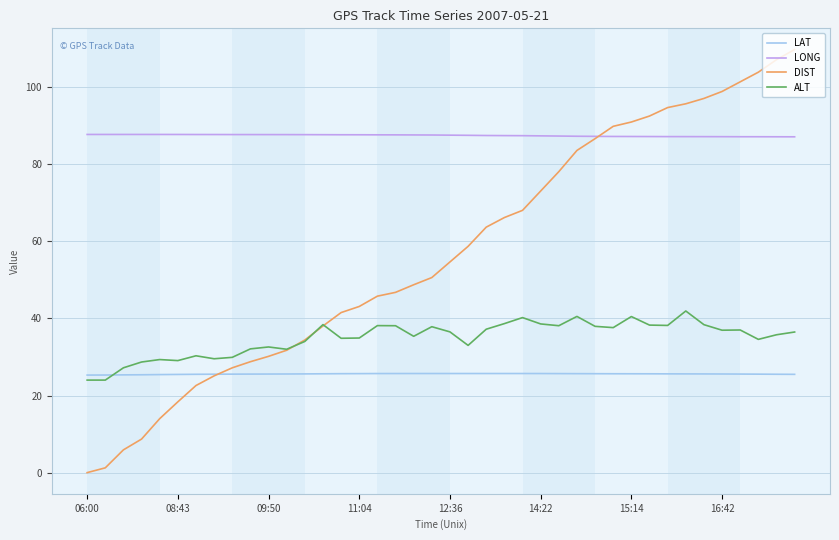

True or false: LONG and LAT cross at least once.

False